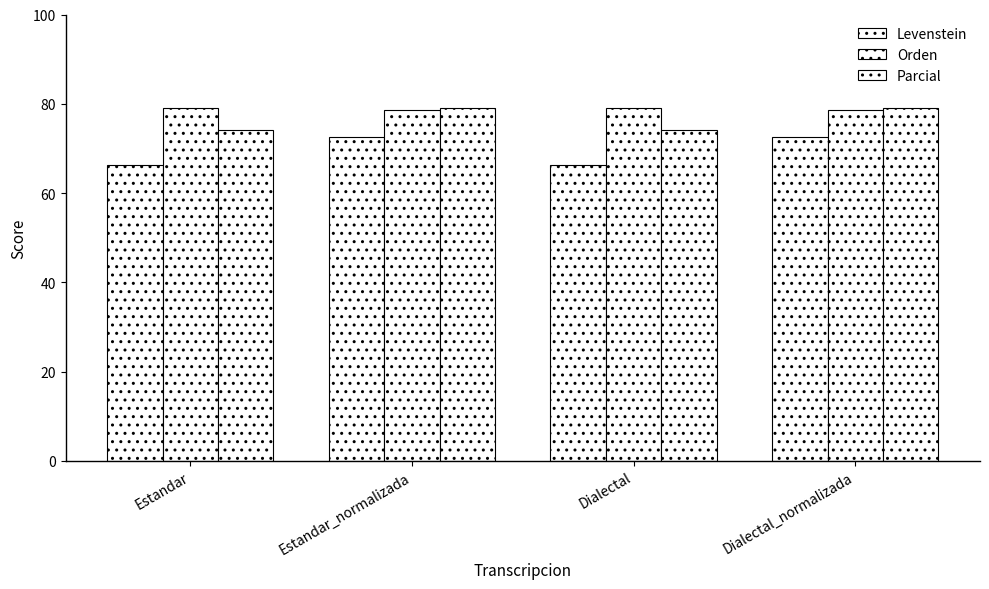

What is the label of the 1st bar from the left?

Estandar